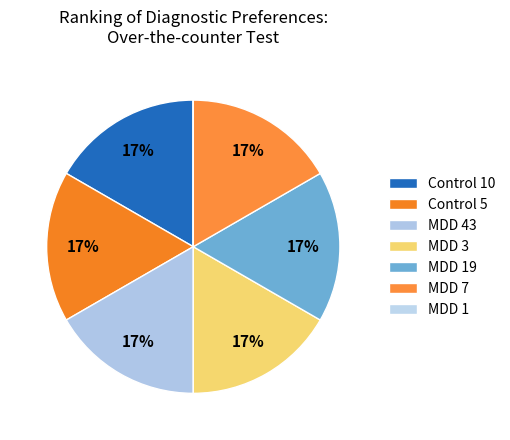

Does Control 10 account for over 50% of the chart?

No